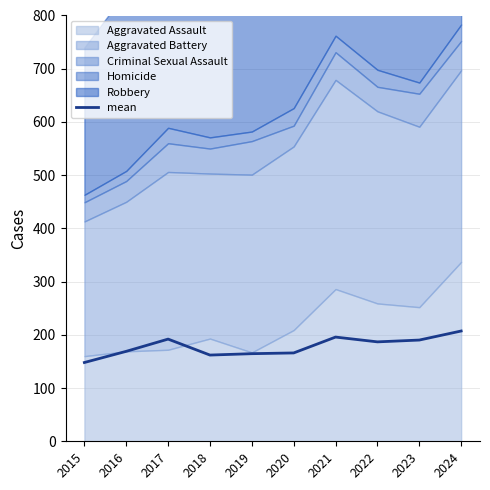

Between 2017 and 2024, which is larger?

2024